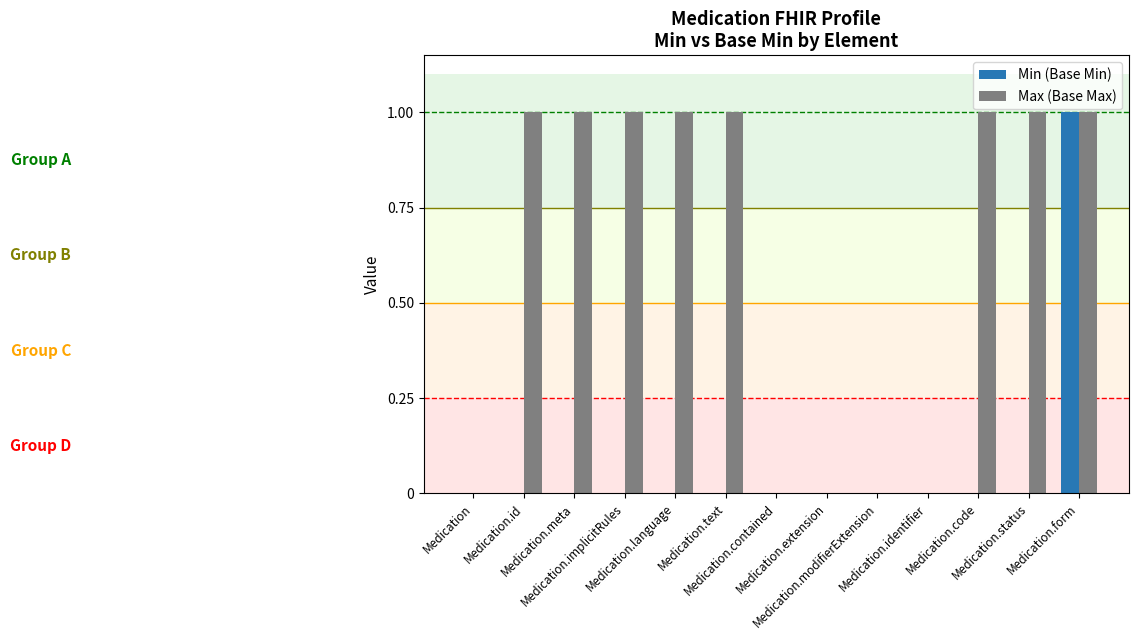

What is the total value across all series at Medication.meta?

1